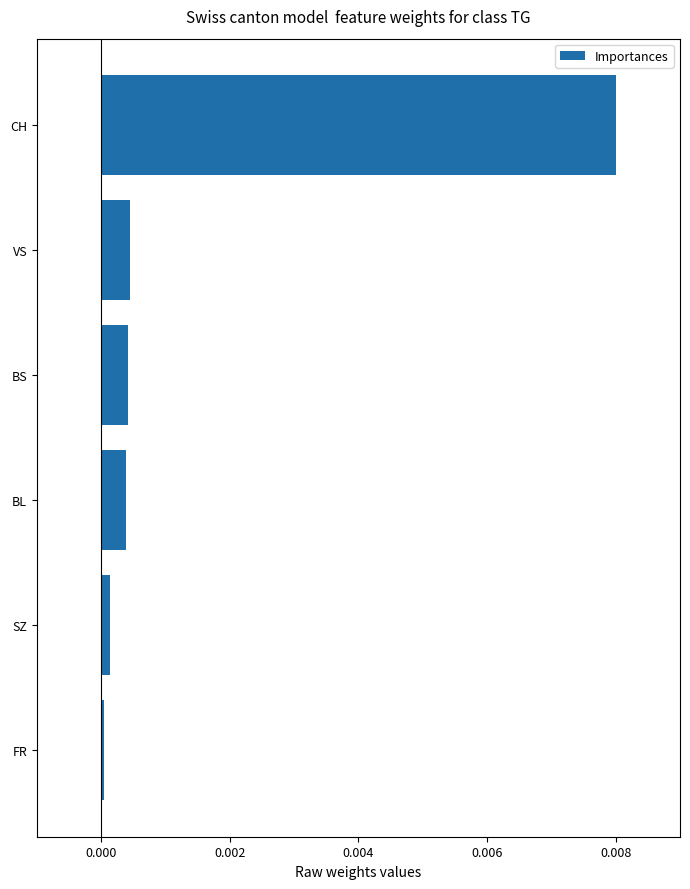

True or false: the data shows 0.0 at FR.

True